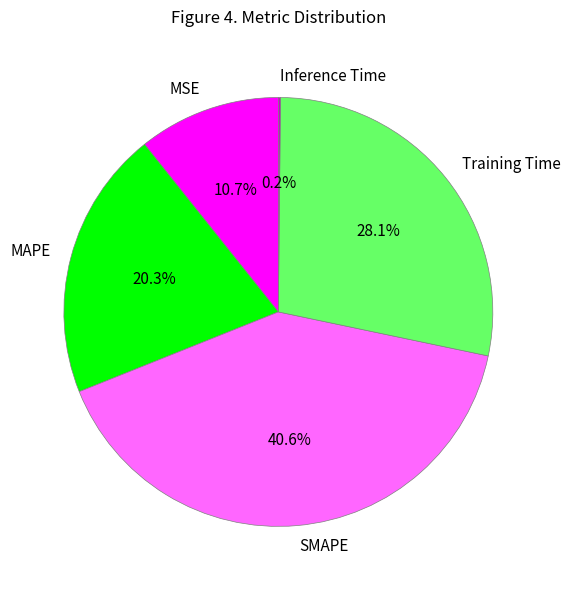

How much of the chart is everything except Training Time?

71.9%